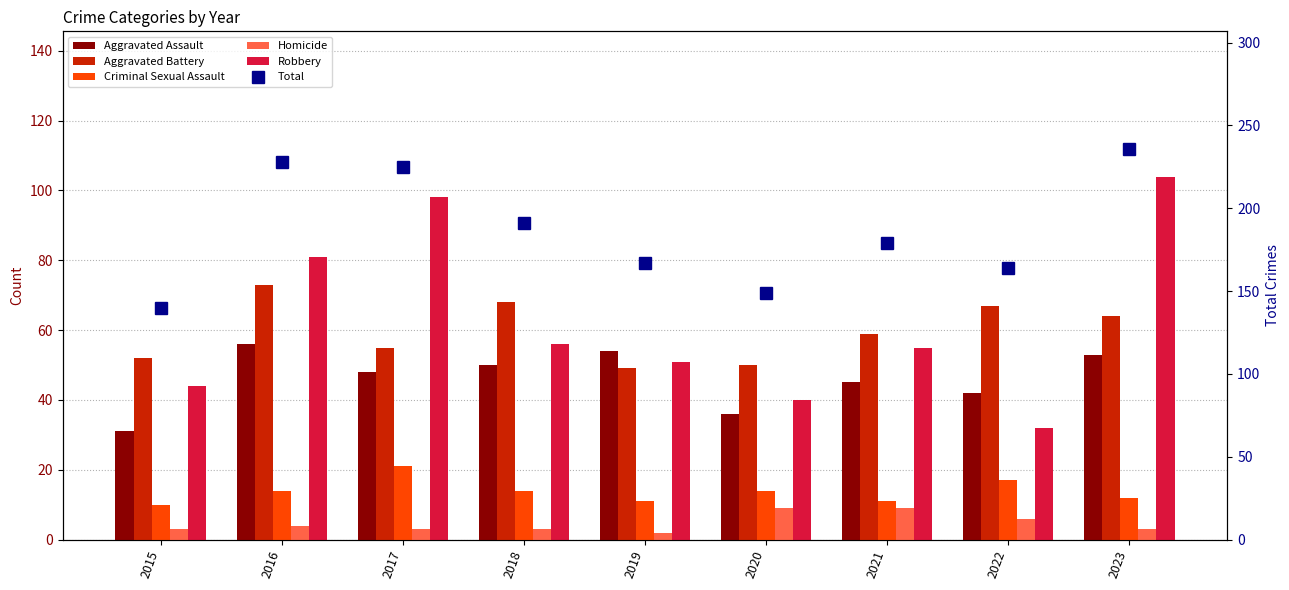

What is the lowest value of the Total series?

140